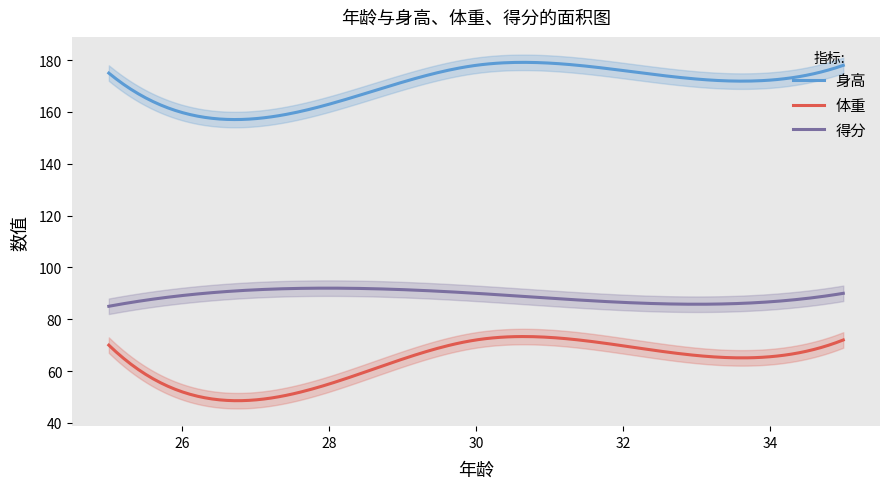

The 身高 series shows 45 at 32. True or false?

False